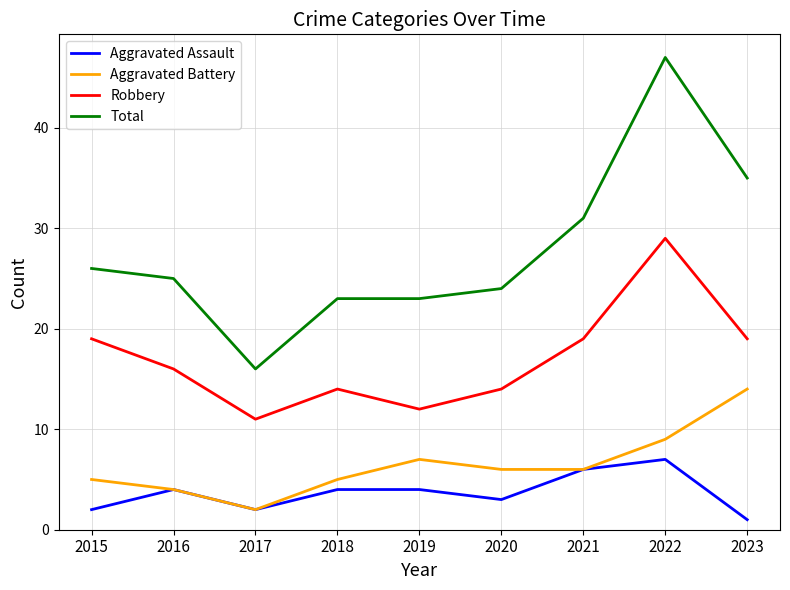

Rank the series at 2020 from highest to lowest value.

Total, Robbery, Aggravated Battery, Aggravated Assault